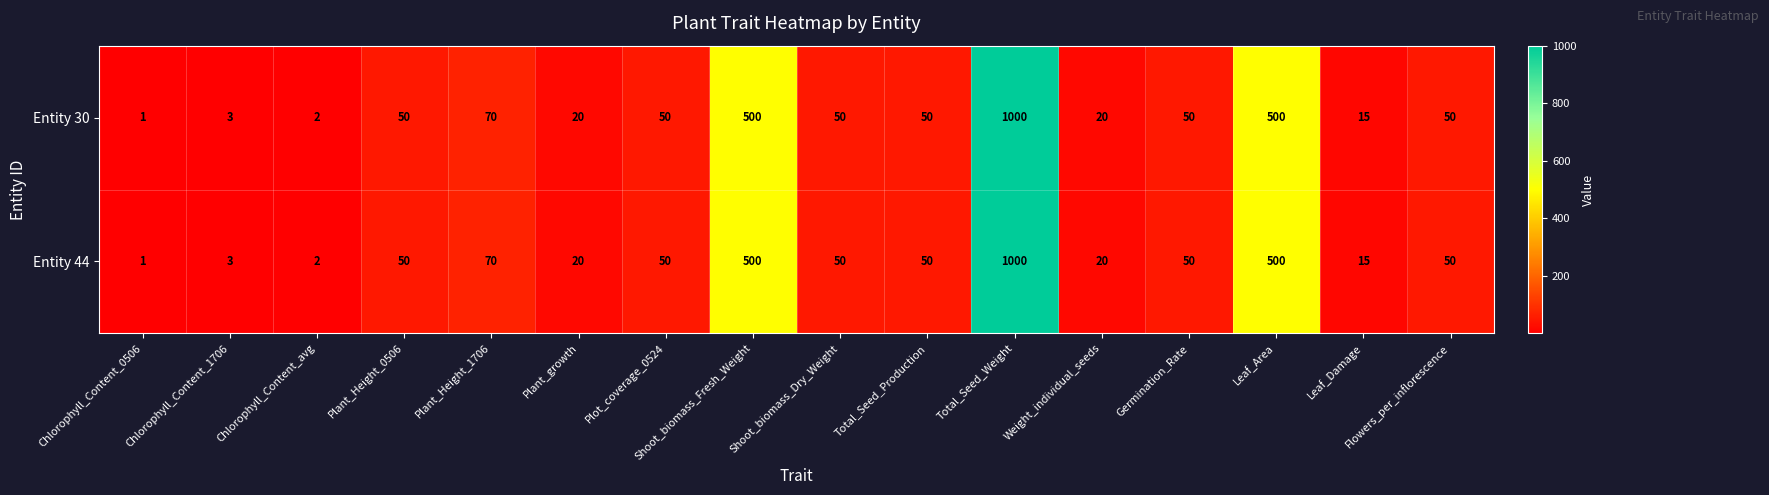

The value of Entity 44 at Shoot_biomass_Dry_Weight is 50. True or false?

True